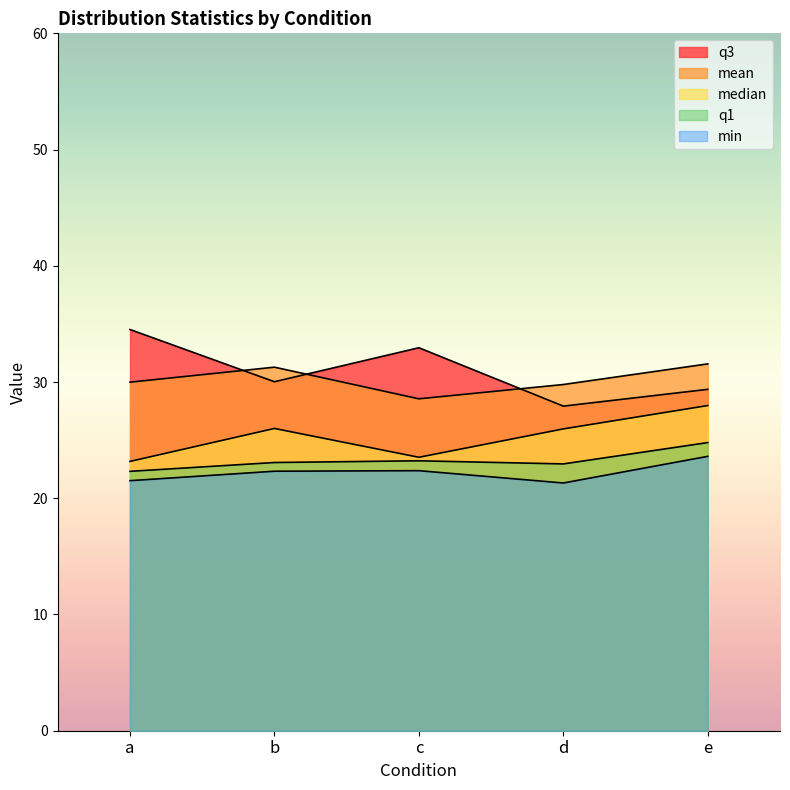

At which category is the sum across all series the highest?

e